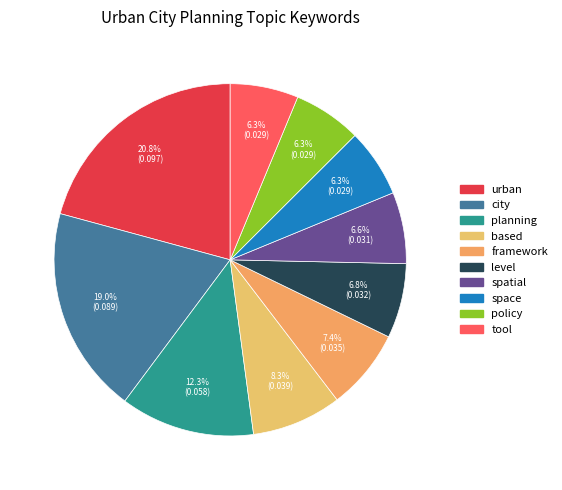

Is it true that framework is 1% of the pie?

False